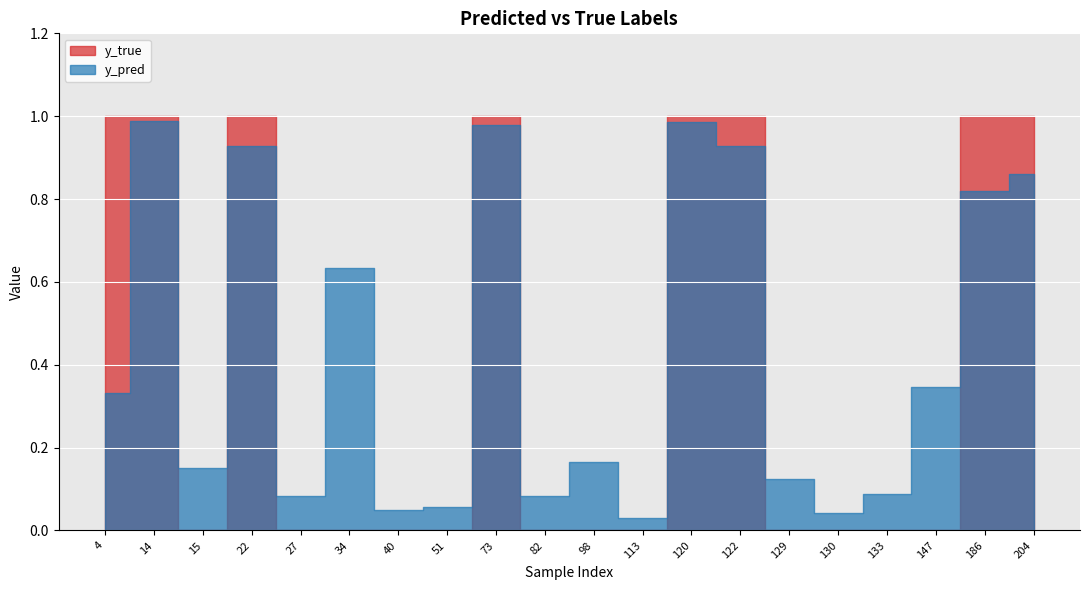

In y_pred, how many points are lower than both neighbors (excluding endpoints)?

6